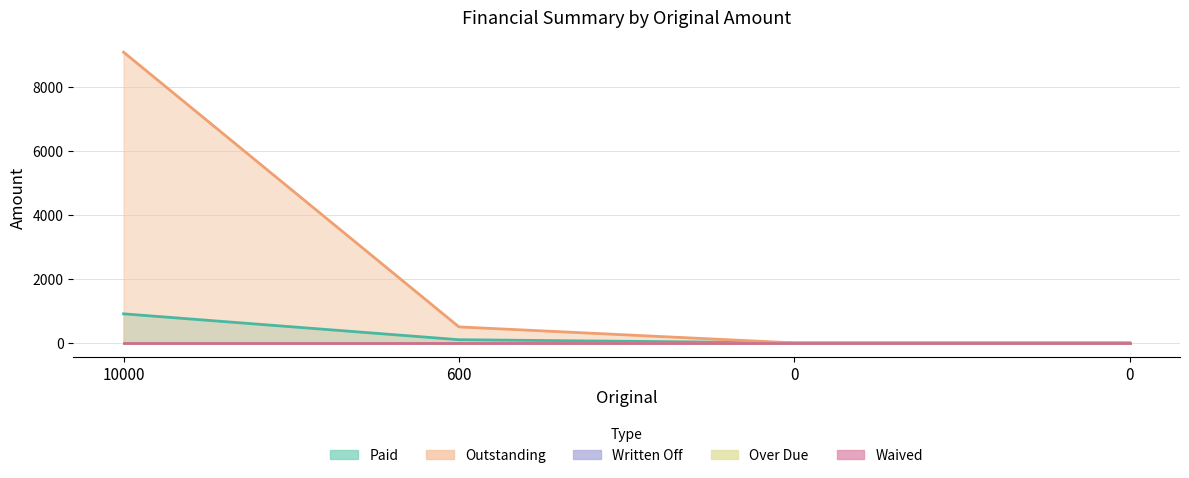

How many positive values does the Outstanding series have?

2